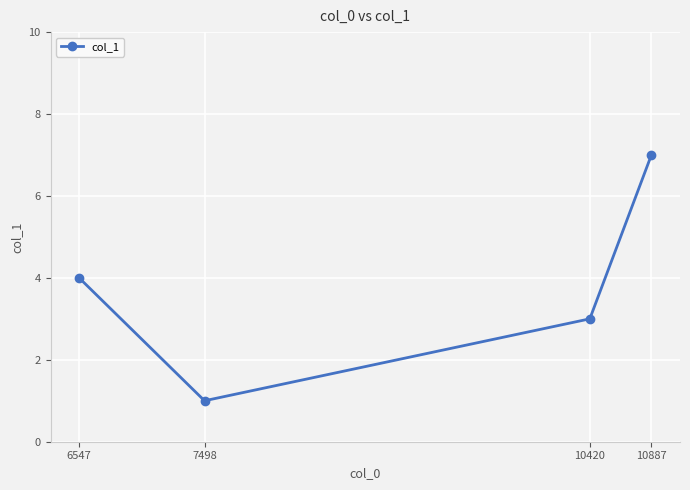

What is the change in value from 7498 to 10420?

+2